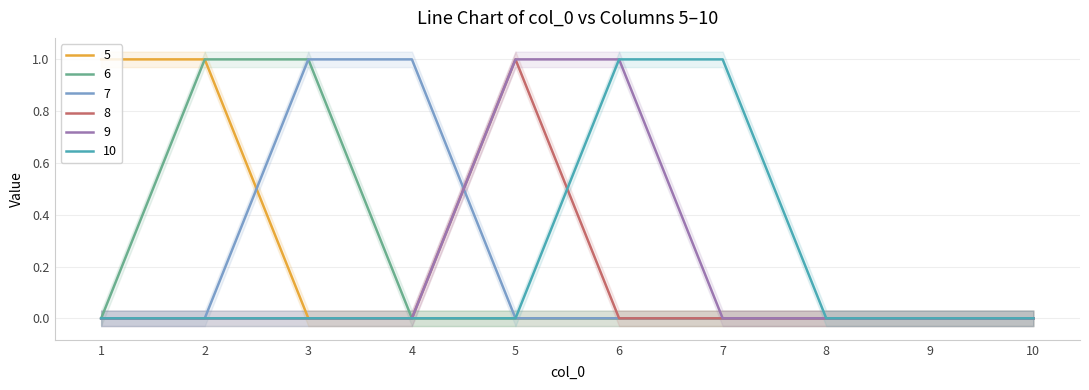

Rank the series by their maximum value, from highest to lowest.

5, 6, 7, 8, 9, 10